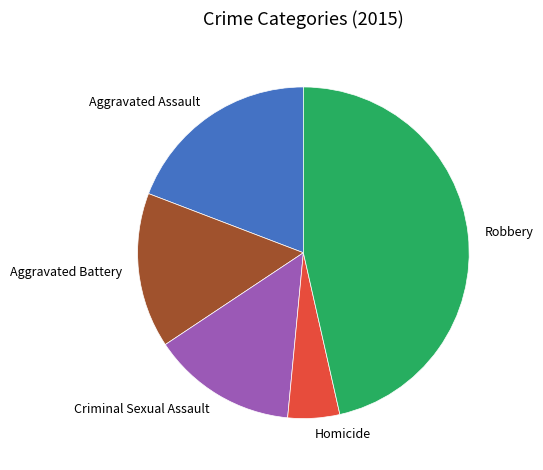

Approximately how many times larger is the value at Aggravated Assault compared to Homicide?

3.8